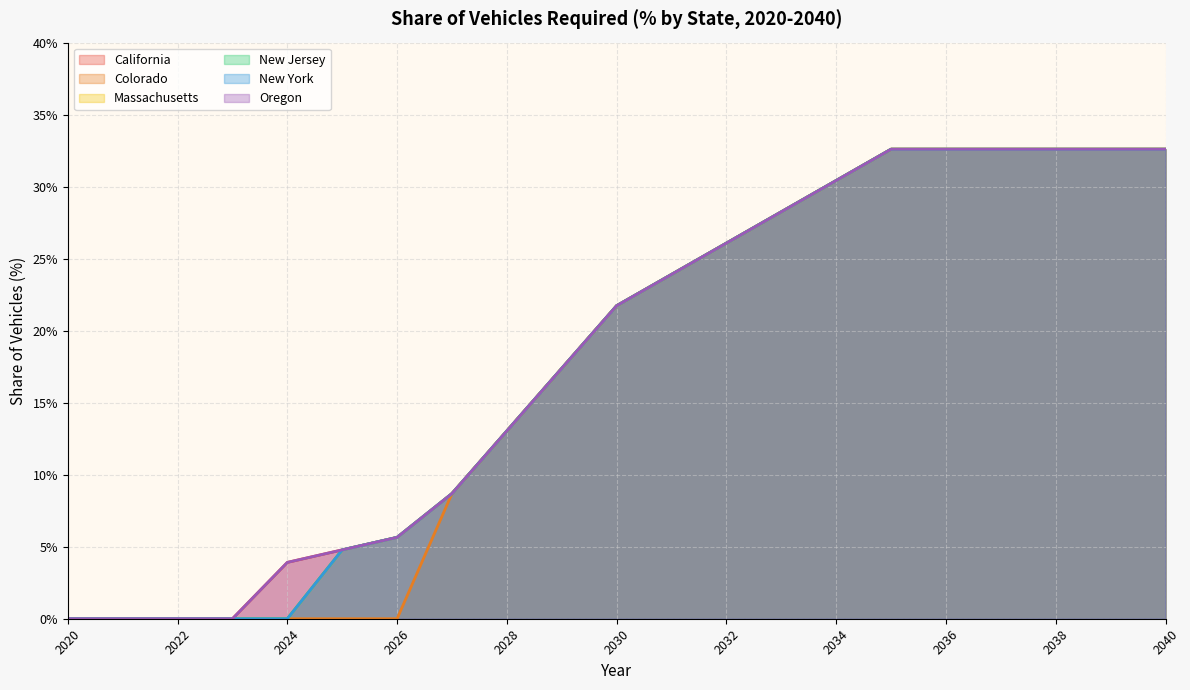

The value of Massachusetts at 2024 is -0.1. True or false?

False